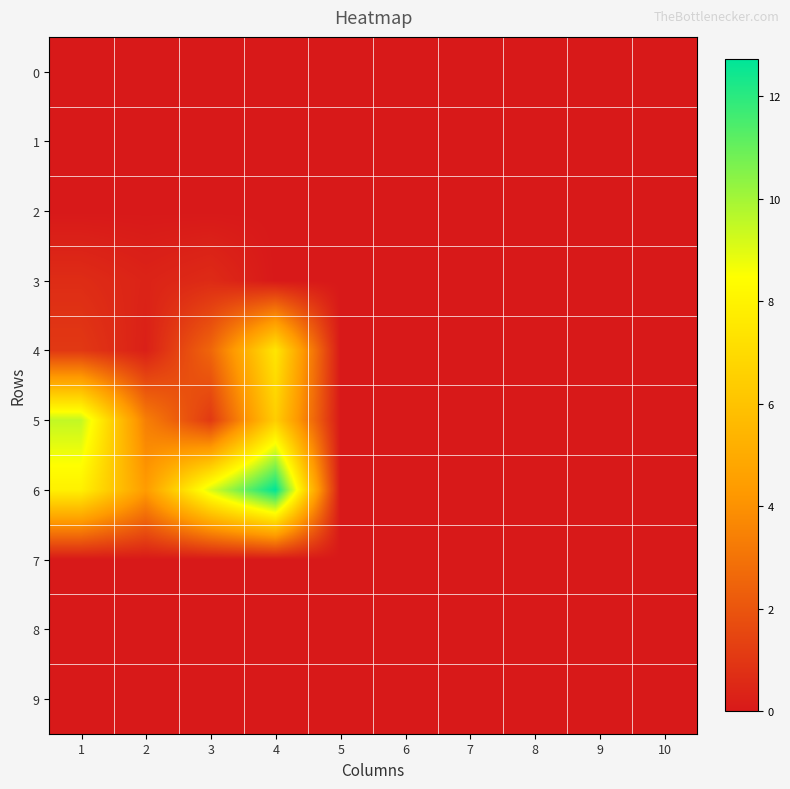

What is the total value across all series at 3?

13.4